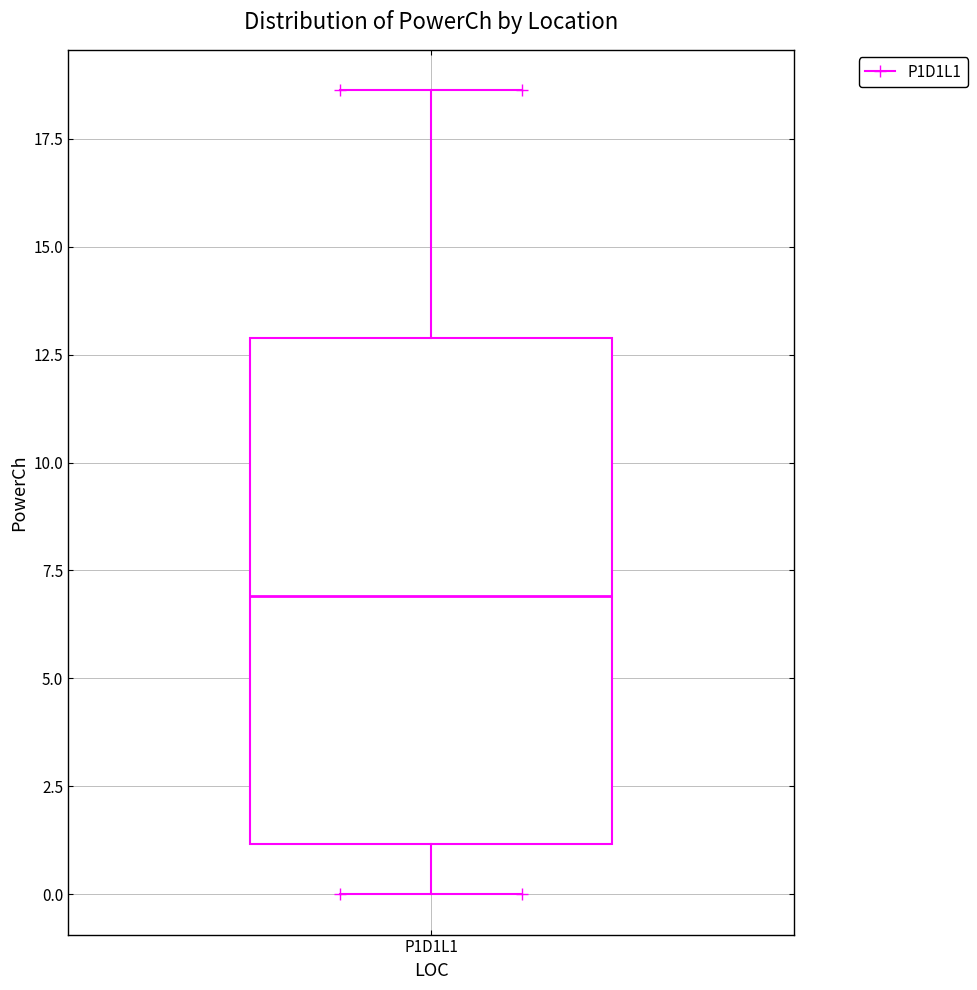

Read this box plot against the y-axis: the position of the median line, the range covered by the box, and the ends of both whiskers. The values are not printed on the chart, so give them approximately, as read against the axis.

median 7.0, box 1.0 to 13.0, whiskers 0.0 to 18.5